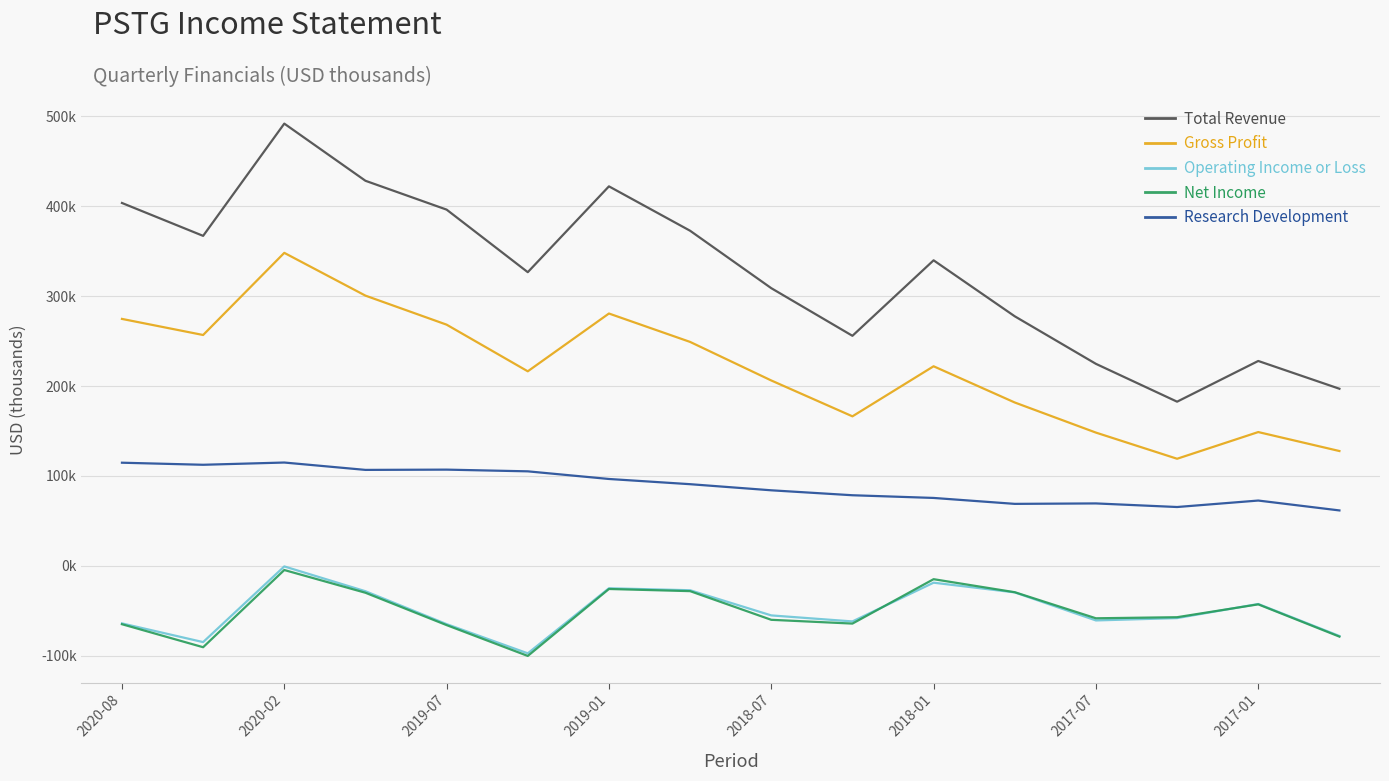

Does the chart display data point markers on the line(s)?

No